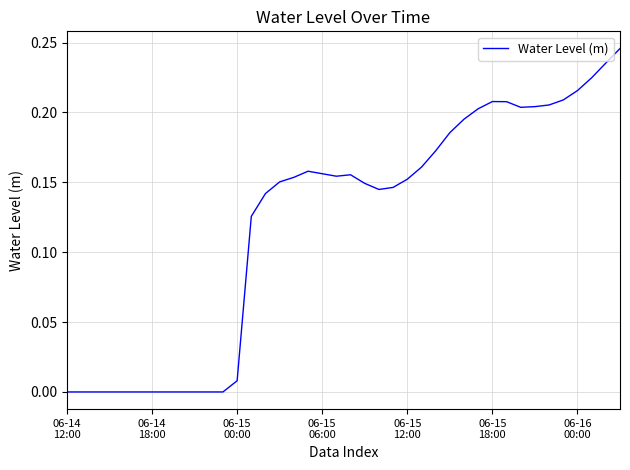

What is the average value?

0.1